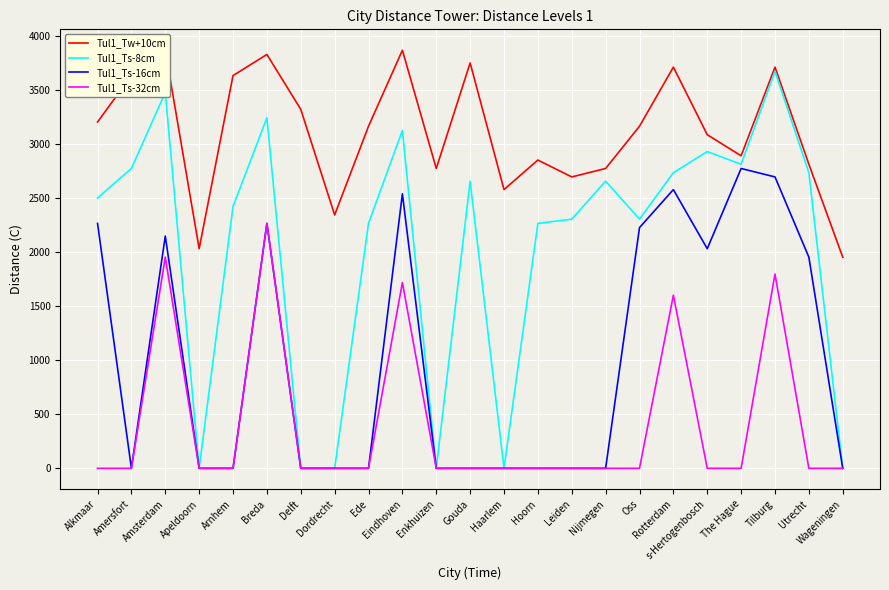

True or false: Tul1_Ts-8cm has more than 1 interior local peaks.

True